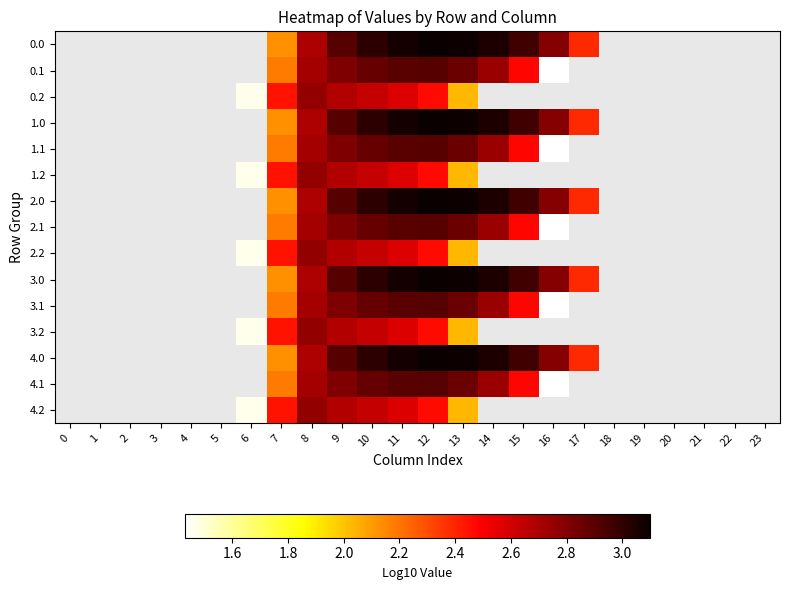

At which label does 4.2 first exceed 2?

7